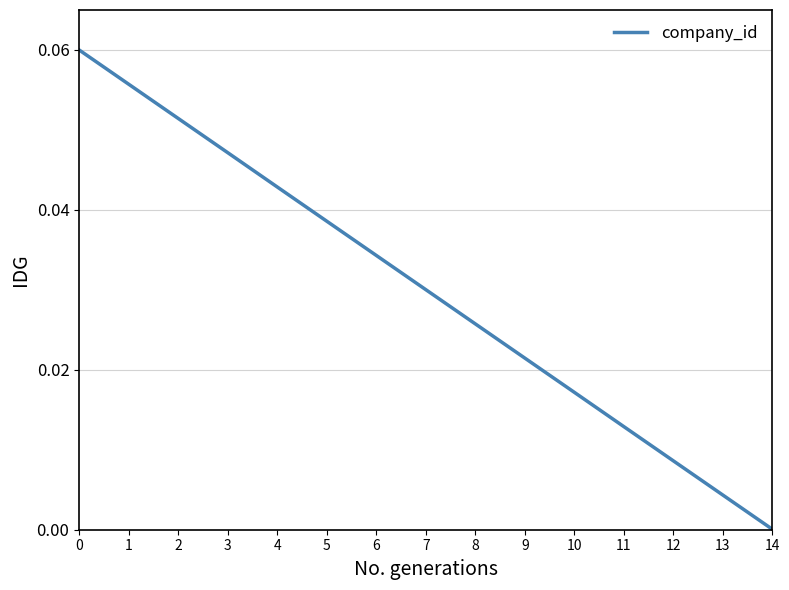

The value at 8 is 0.0. True or false?

True